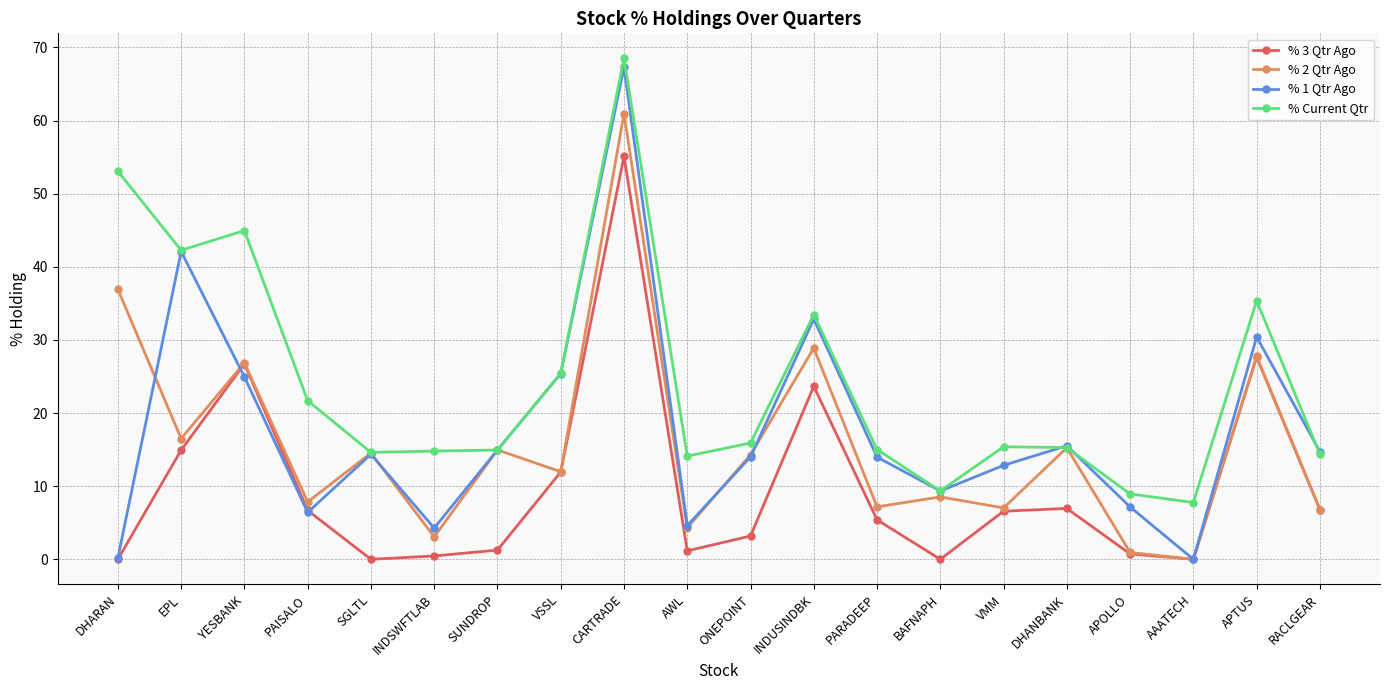

True or false: % Current Qtr has more than 1 points higher than both neighbors.

True